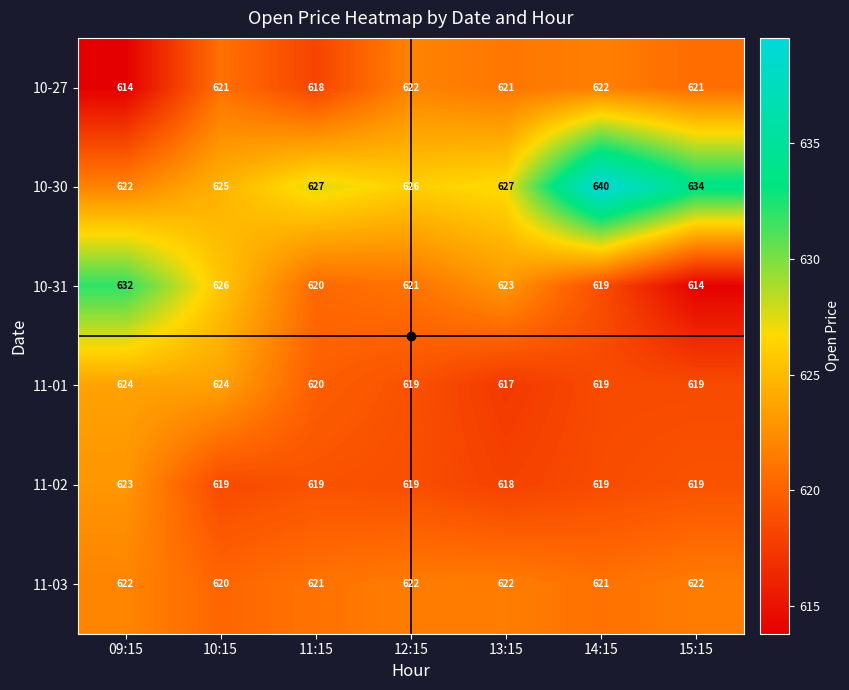

What is the difference between the maximum and minimum values in the 10-30 series?

18